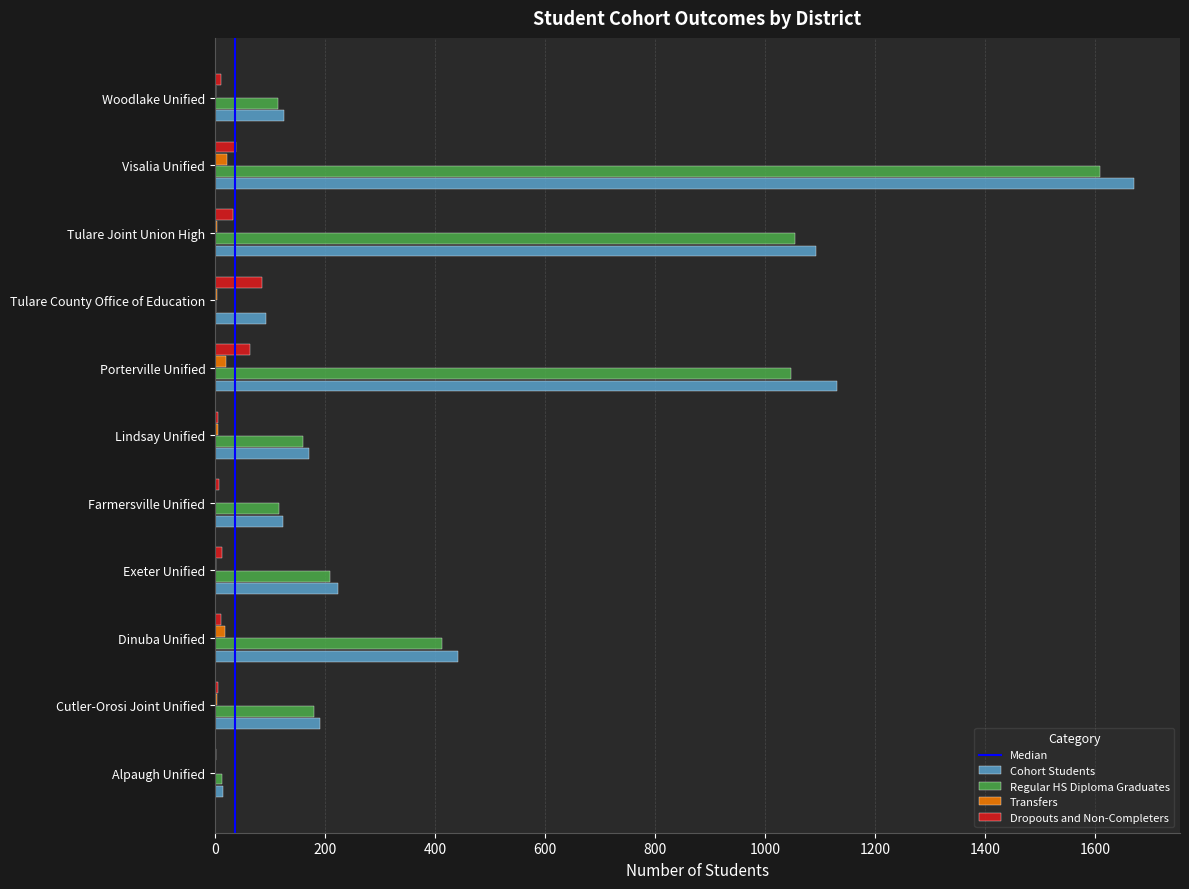

Is the value of Cohort Students at Porterville Unified greater than the value of Transfers at Tulare County Office of Education?

Yes